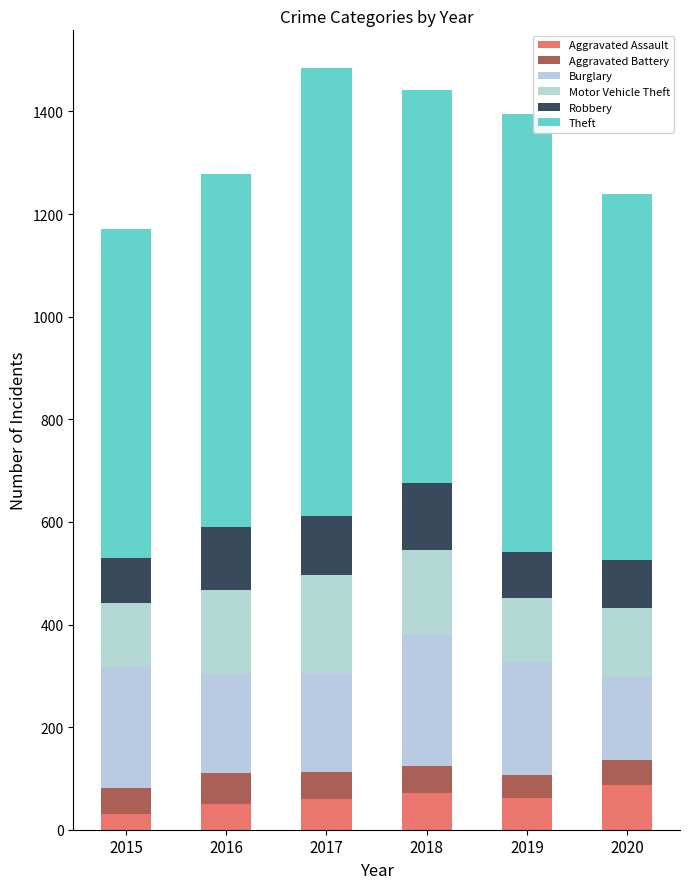

The Robbery series shows 89 at 2019. True or false?

True